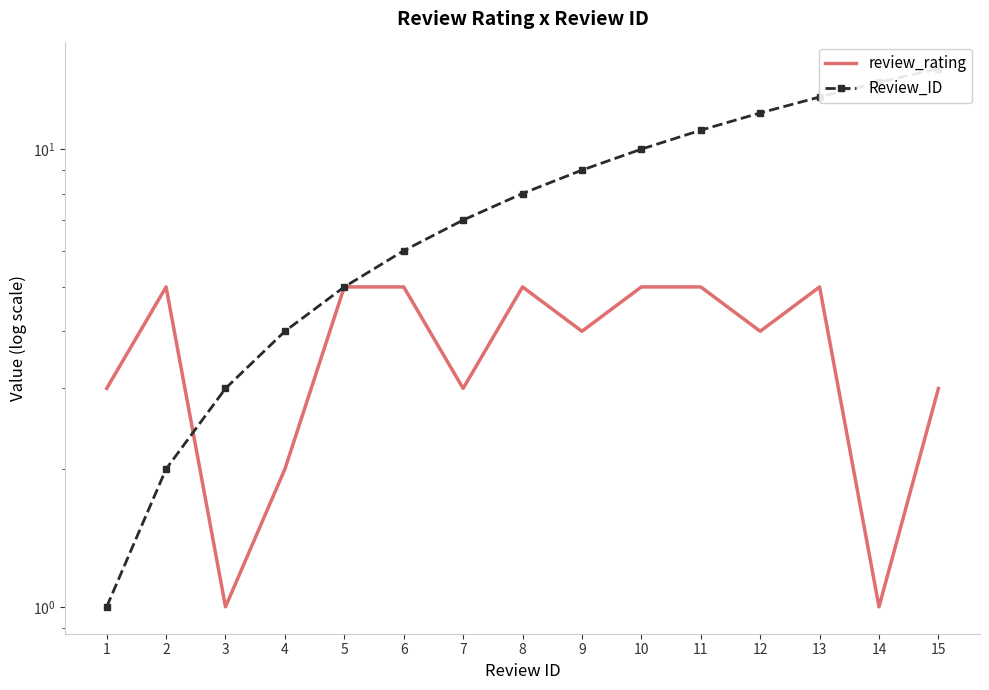

How many data points does each series have?

15